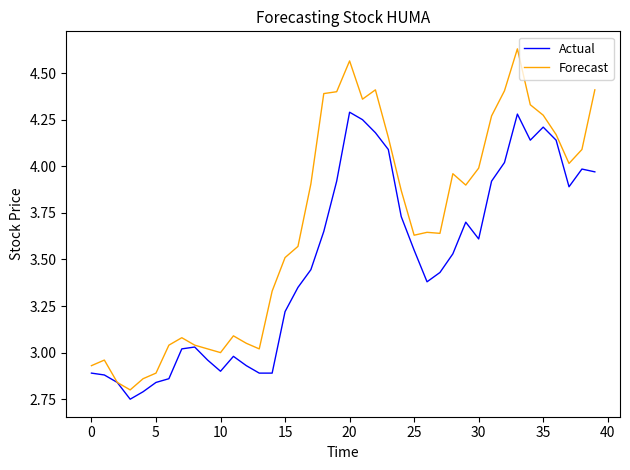

In Actual, how many points are higher than both neighbors (excluding endpoints)?

7